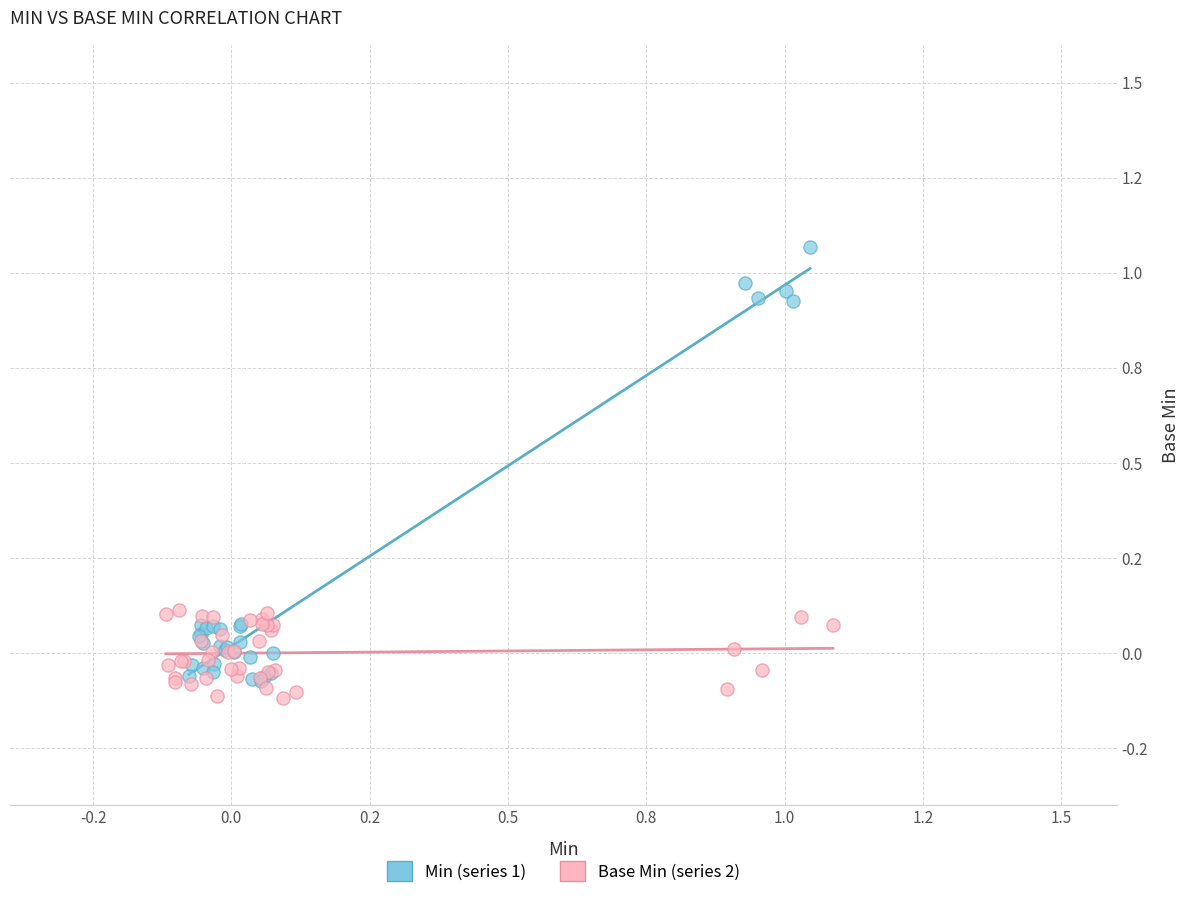

What are all the series names shown in the legend?

Min (series 1), Base Min (series 2)